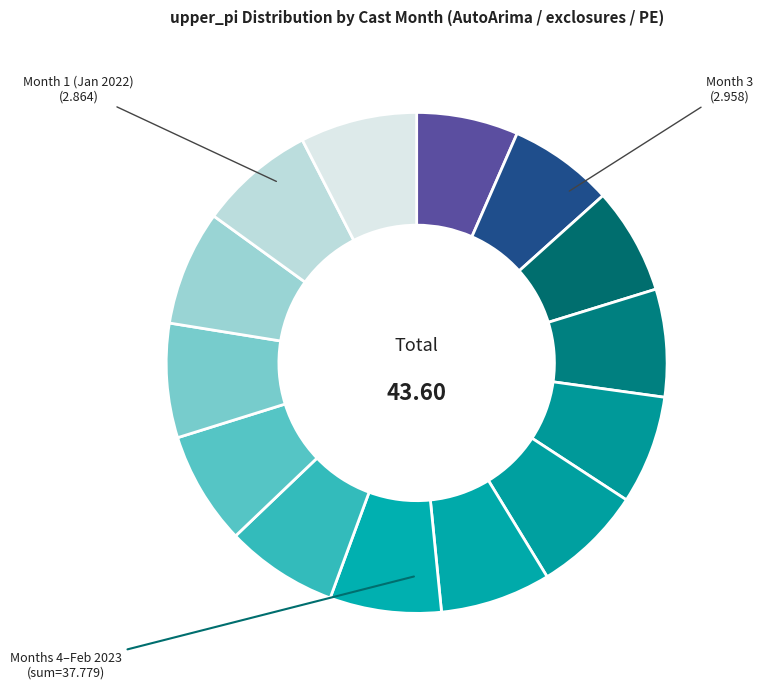

Which category has the smallest portion of the pie?

1